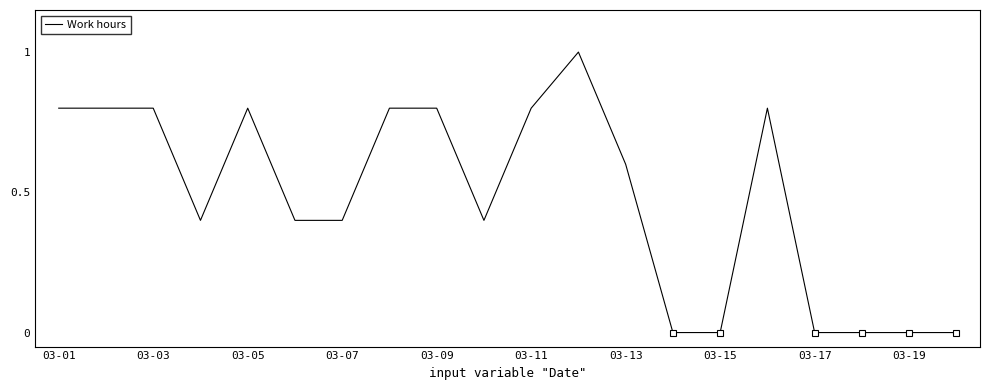

What is the average value?

0.5